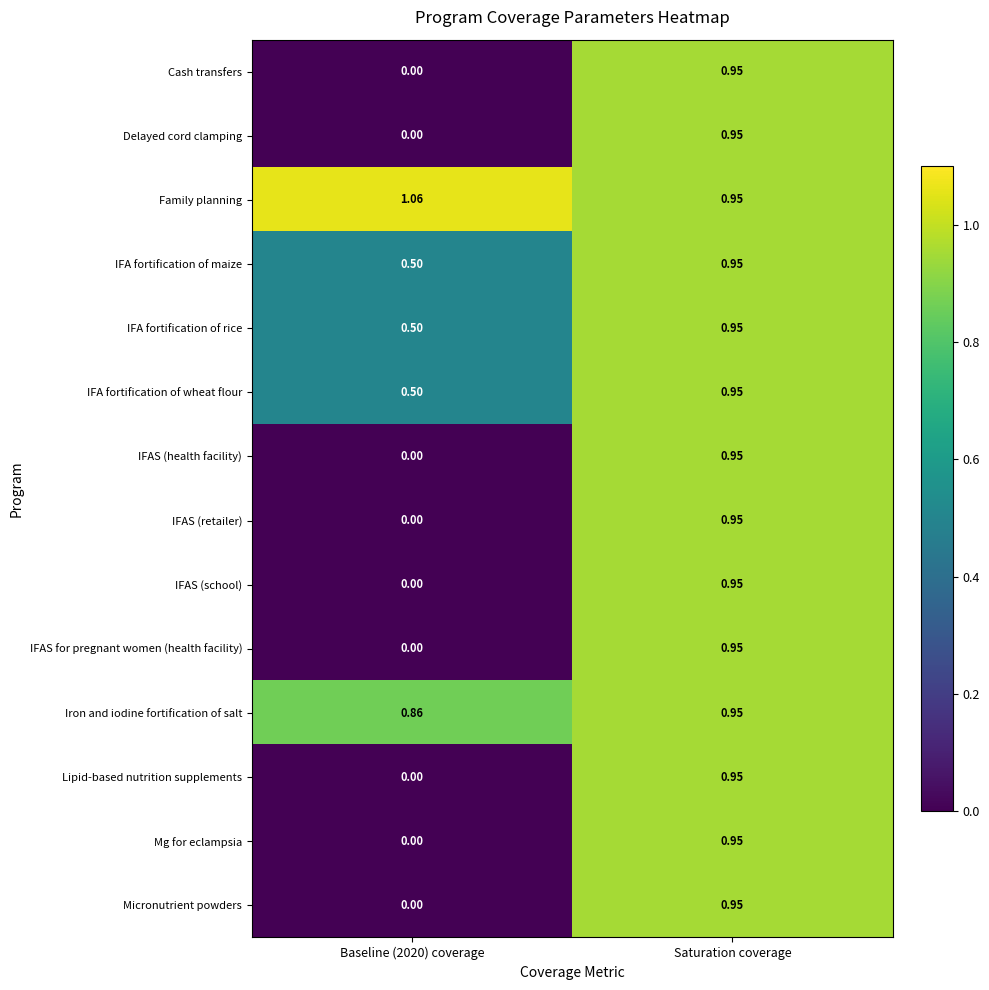

Which series has the largest total across all categories?

Family planning